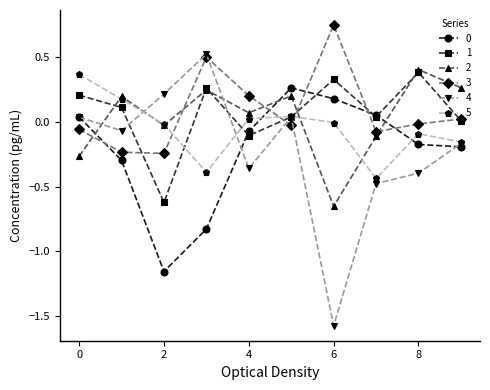

What is the smallest value displayed?

-1.6